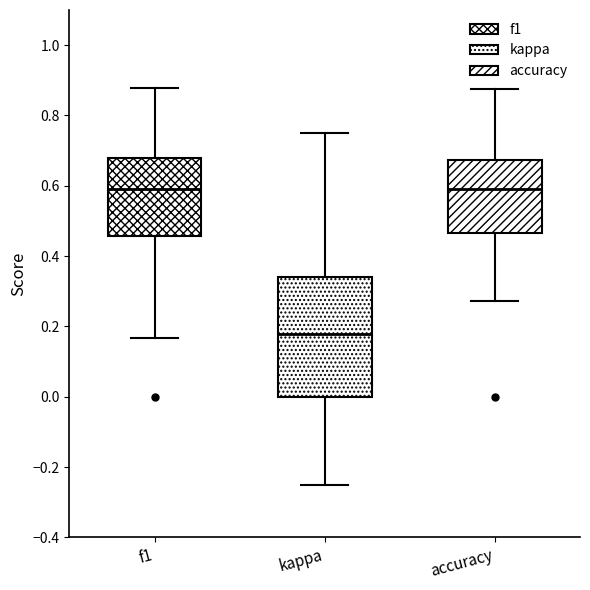

Reading left to right, read every box against the y-axis: the position of its median line, the range the box covers, and the ends of its whiskers. The values are not printed on the chart, so give them approximately, as read against the axis.

f1: median 0.60, box 0.46 to 0.68, whiskers 0.16 to 0.88
kappa: median 0.18, box 0.00 to 0.34, whiskers -0.24 to 0.76
accuracy: median 0.58, box 0.46 to 0.68, whiskers 0.28 to 0.88